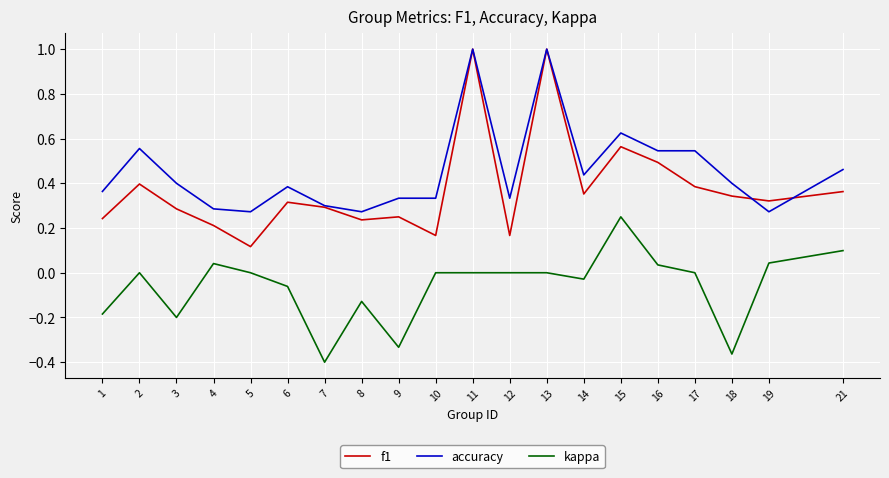

What is the sum of all kappa values?

-1.2